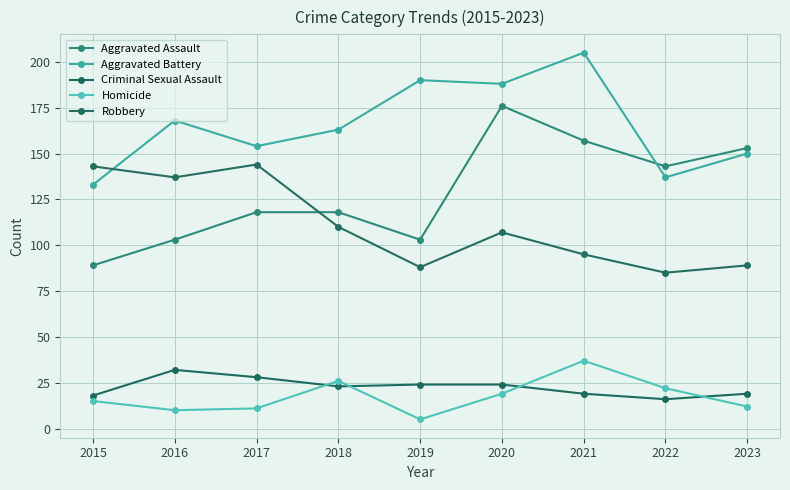

At which category does Homicide reach its first local valley?

2016